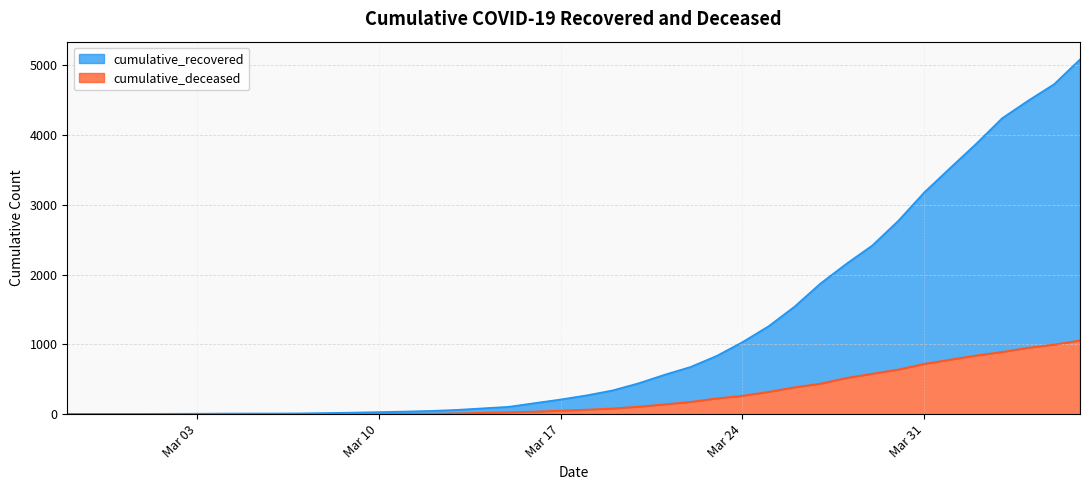

Which has a higher value, 2020-03-13 or 2020-03-18?

2020-03-18